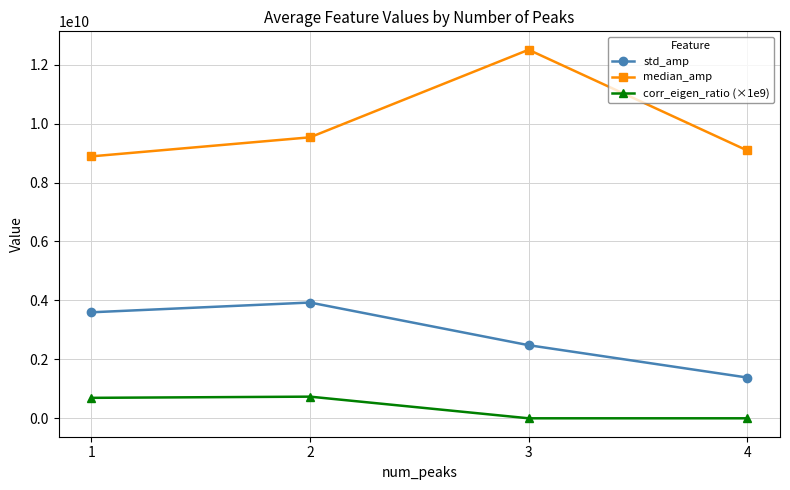

What is the minimum value for median_amp?

8887579092.5